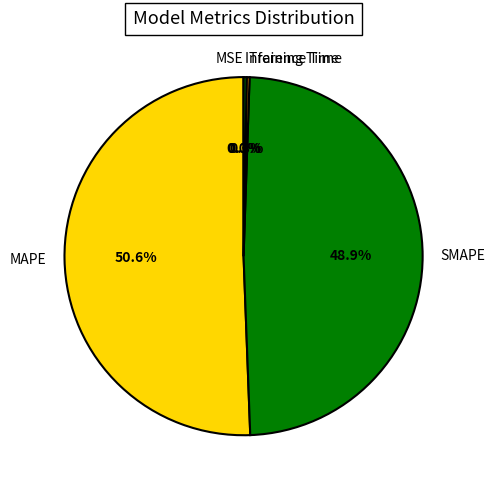

What is the largest slice in the pie chart?

MAPE